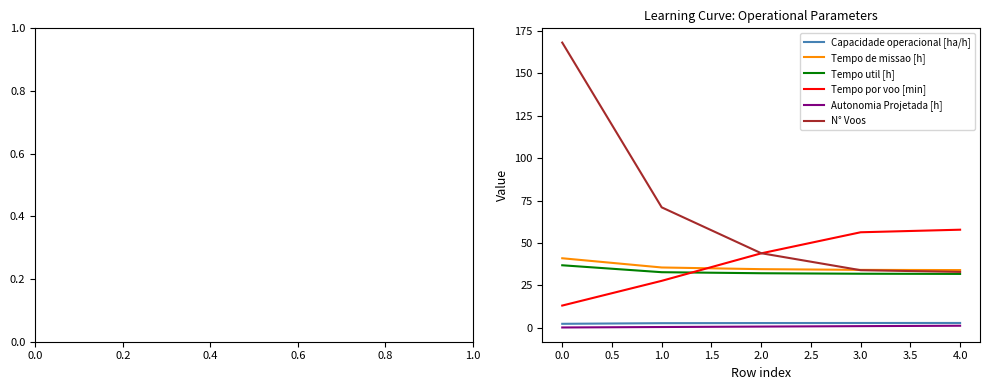

What is the sum of all Tempo por voo [min] values?

199.0